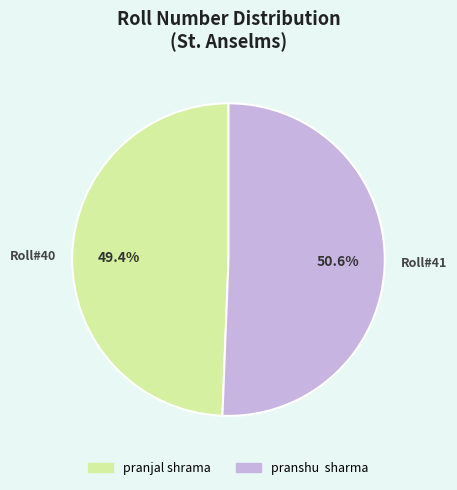

What percentage is NOT represented by pranshu sharma?

49.4%